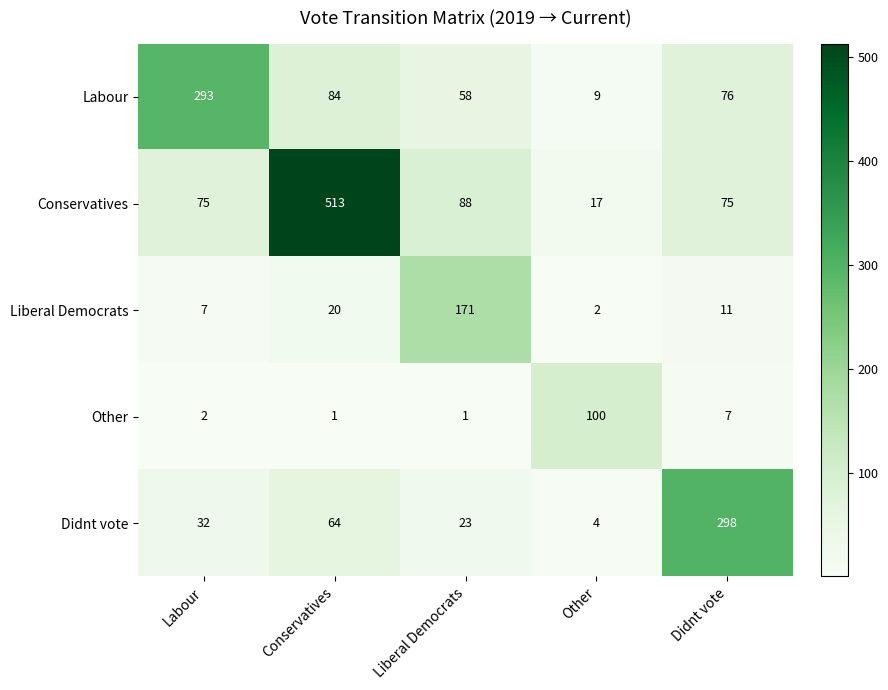

The value of Liberal Democrats at Labour is 7. True or false?

True